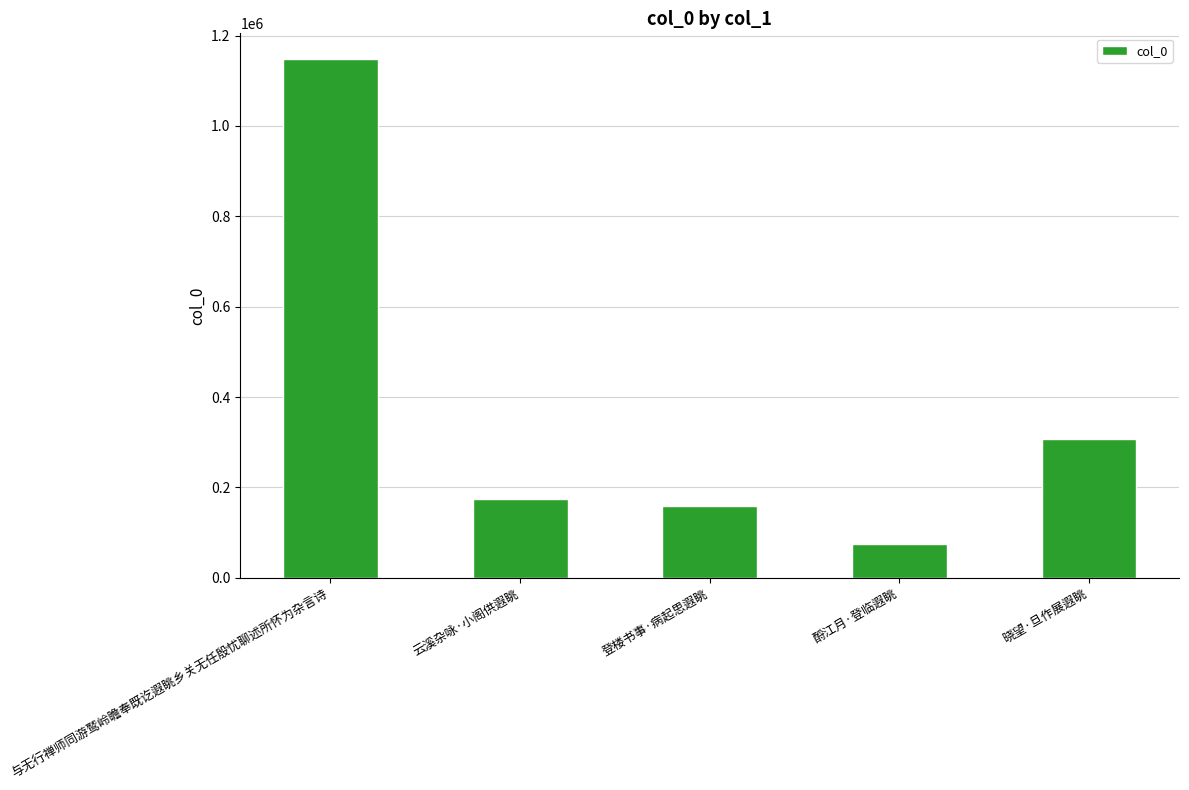

The chart shows a value of 59843 at 云溪杂咏·小阁供遐眺. True or false?

False